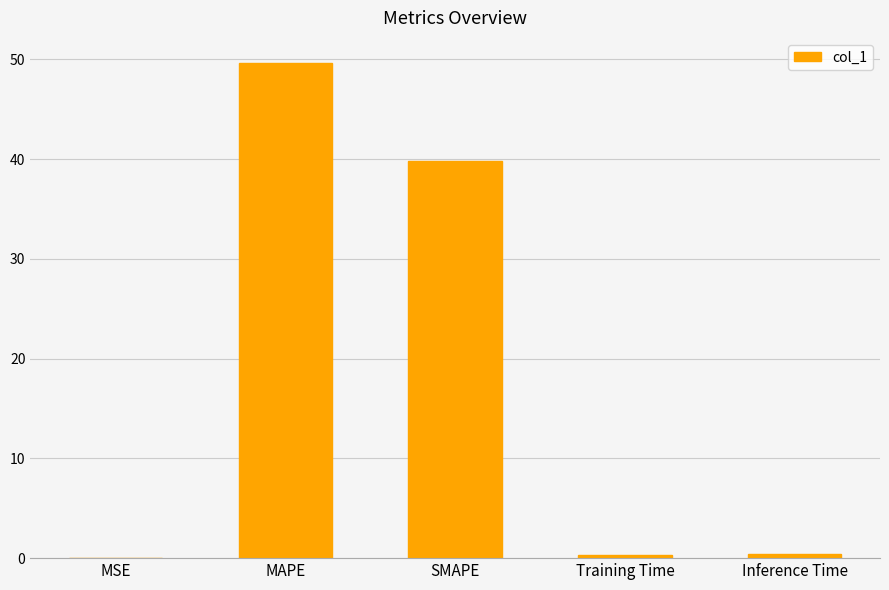

What is the maximum value shown in the chart?

49.7